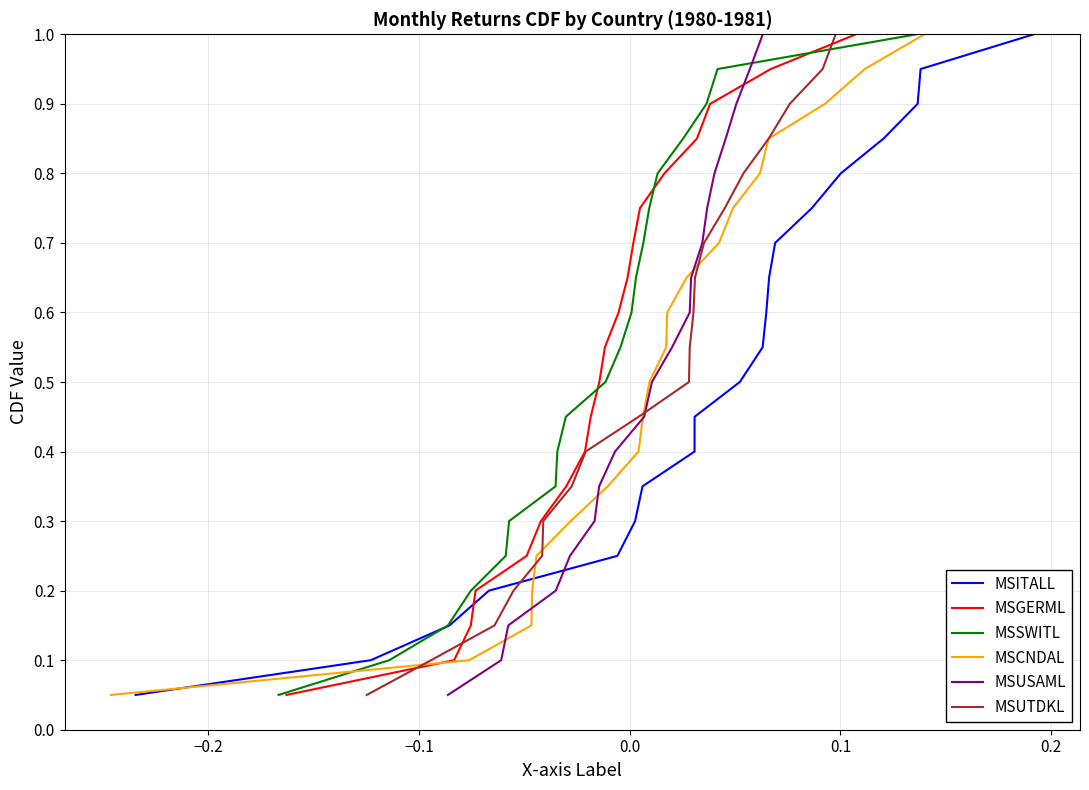

What is the highest value of the MSITALL series?

1.0